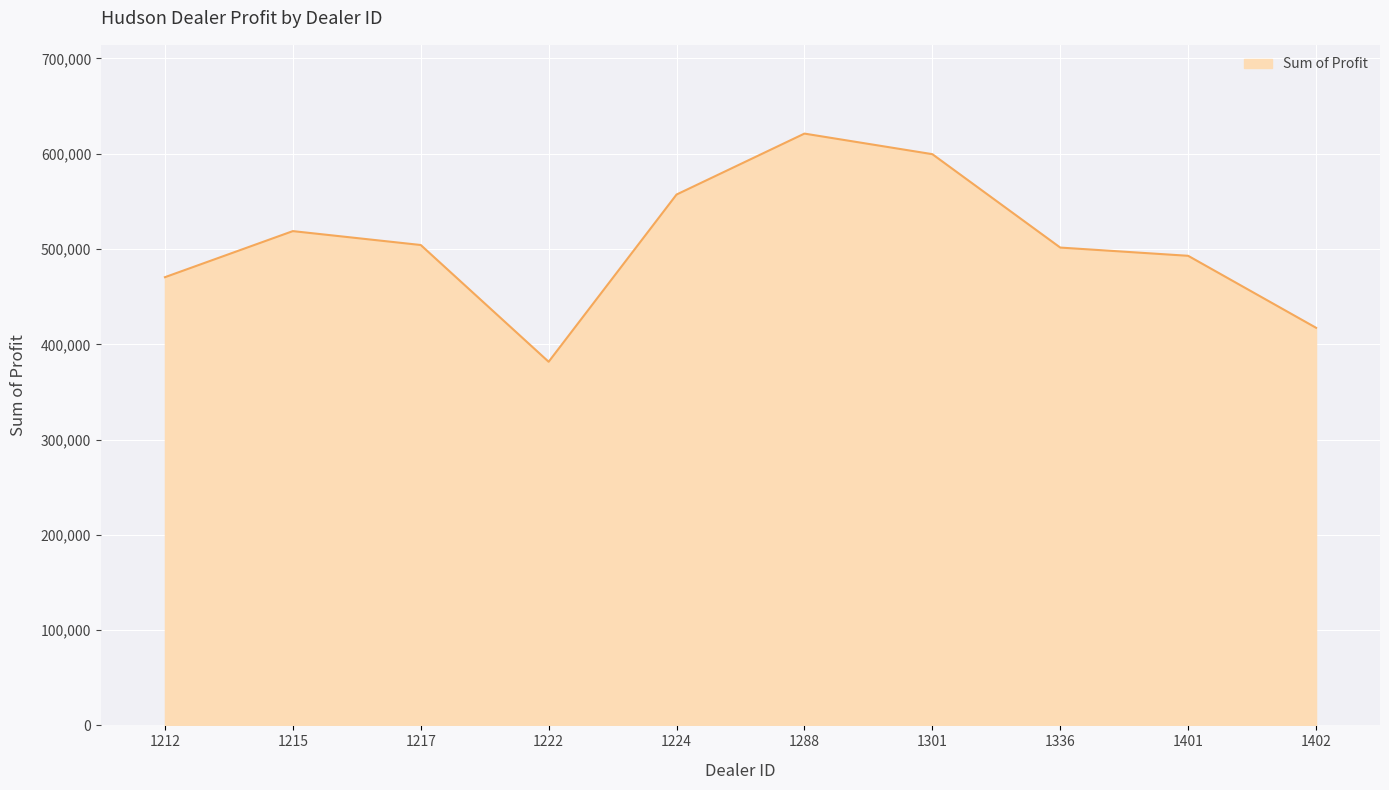

Does the chart have visible grid lines?

Yes